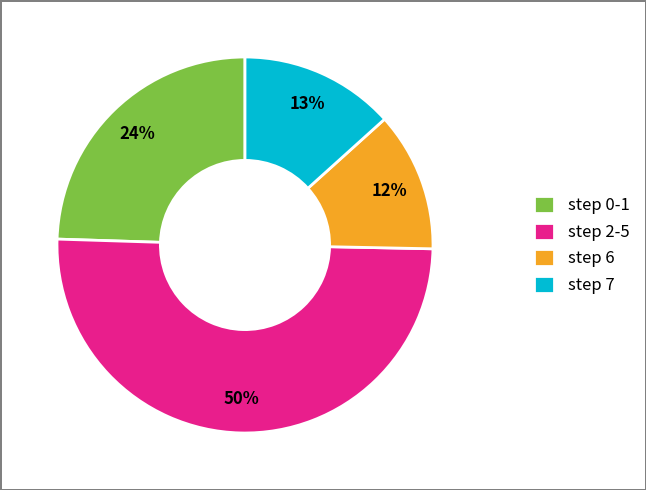

To the nearest percent, what is the average slice percentage?

25%